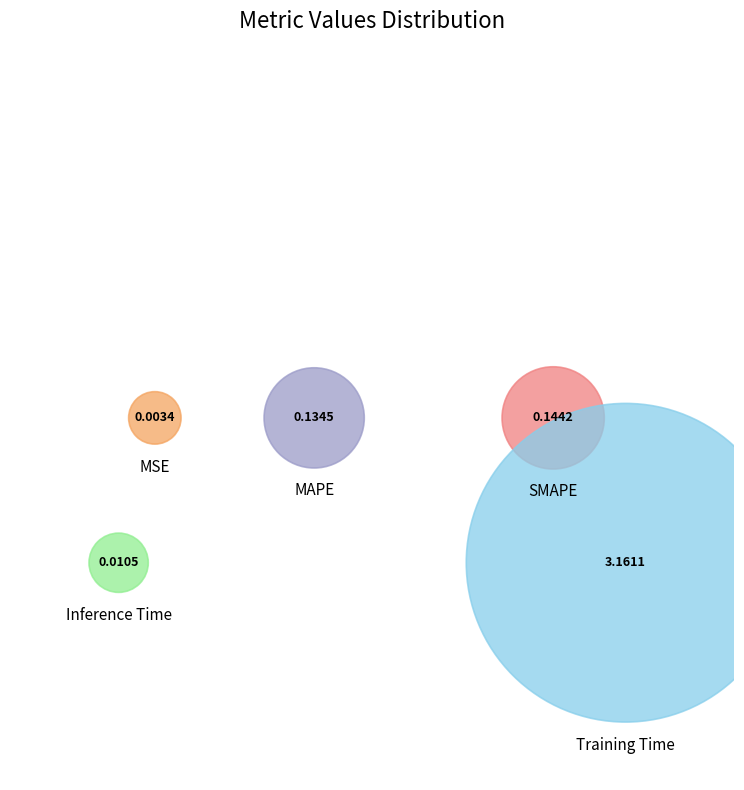

Which category has the smallest portion of the pie?

MSE